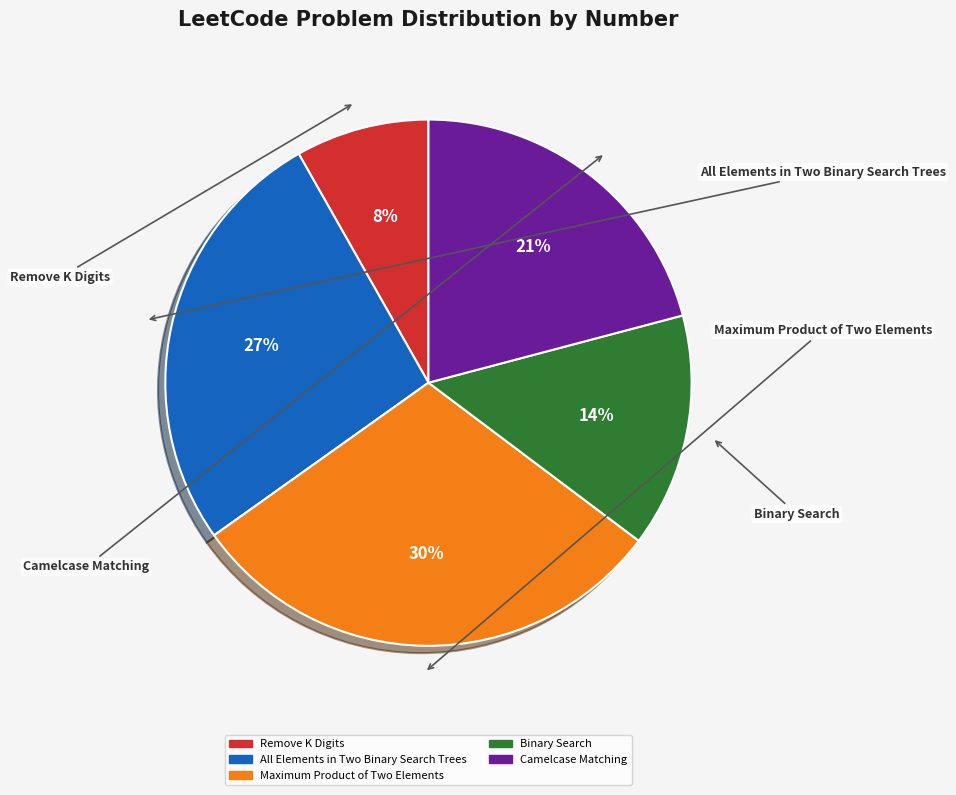

To the nearest percent, what is the combined percentage of Maximum Product of Two Elements and Remove K Digits?

38%